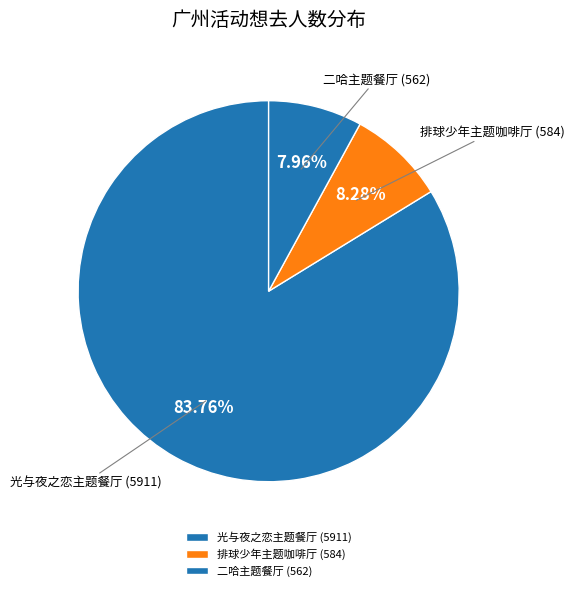

What is the ratio of the value at 排球少年主题咖啡厅 (584) to the value at 二哈主题餐厅 (562)?

1.0